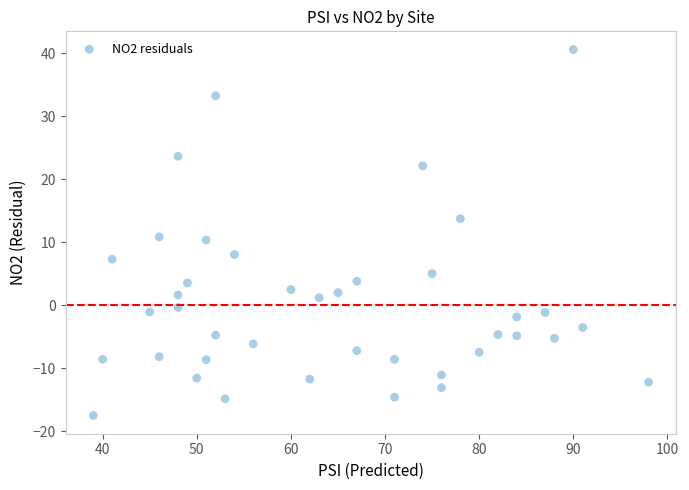

What is the range of Y values (max minus min)?

58.1